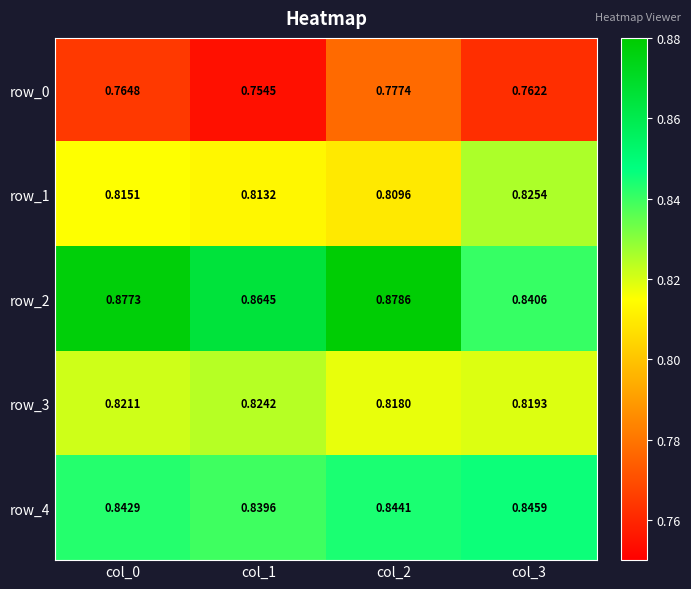

How many categories are shown in the chart?

4